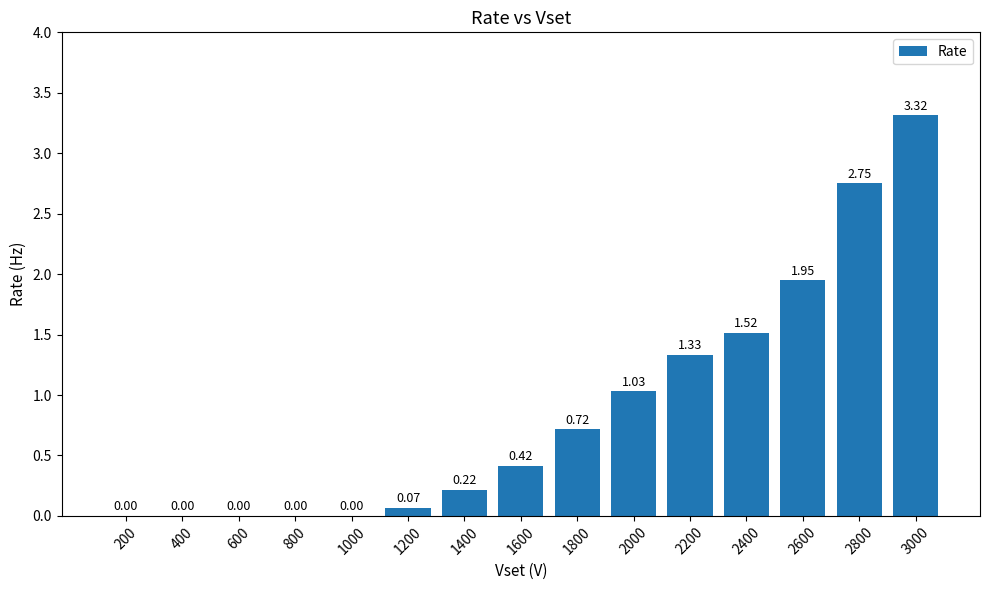

Between 1800 and 1400, which is larger?

1800